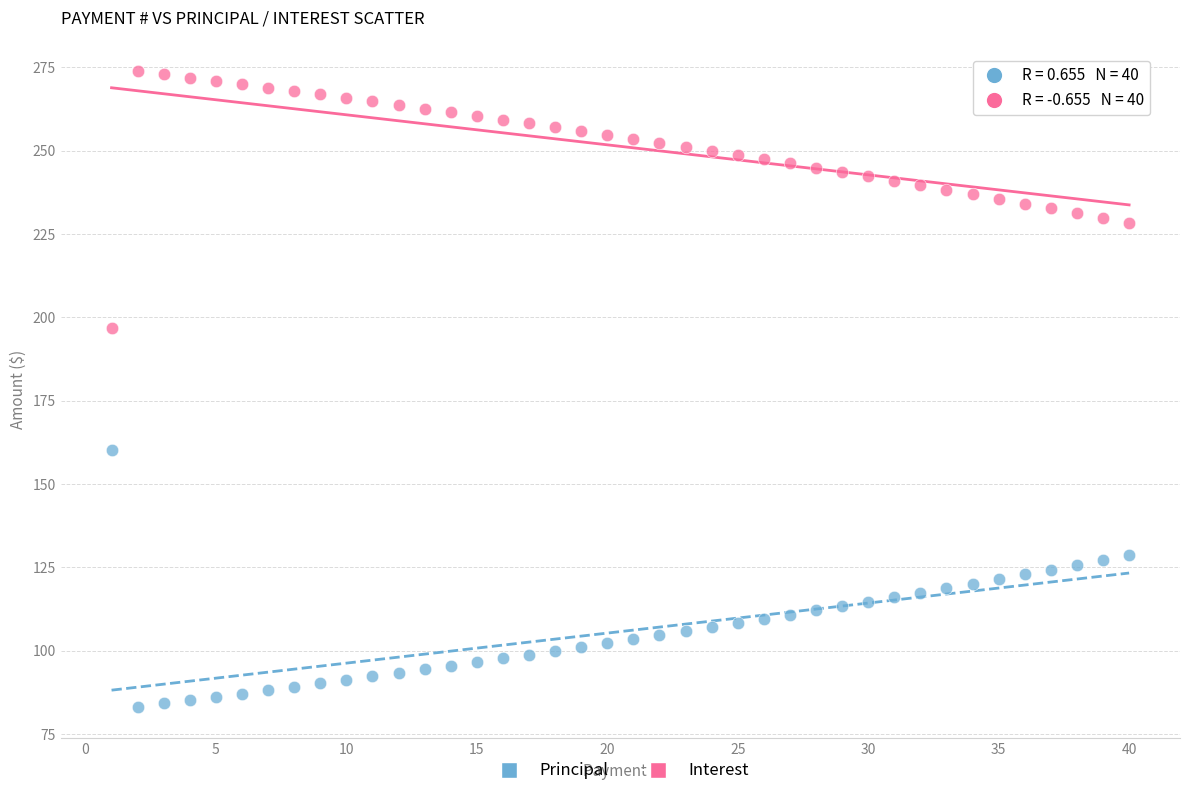

Across all data points, what is the range of X values (max minus min)?

39.0